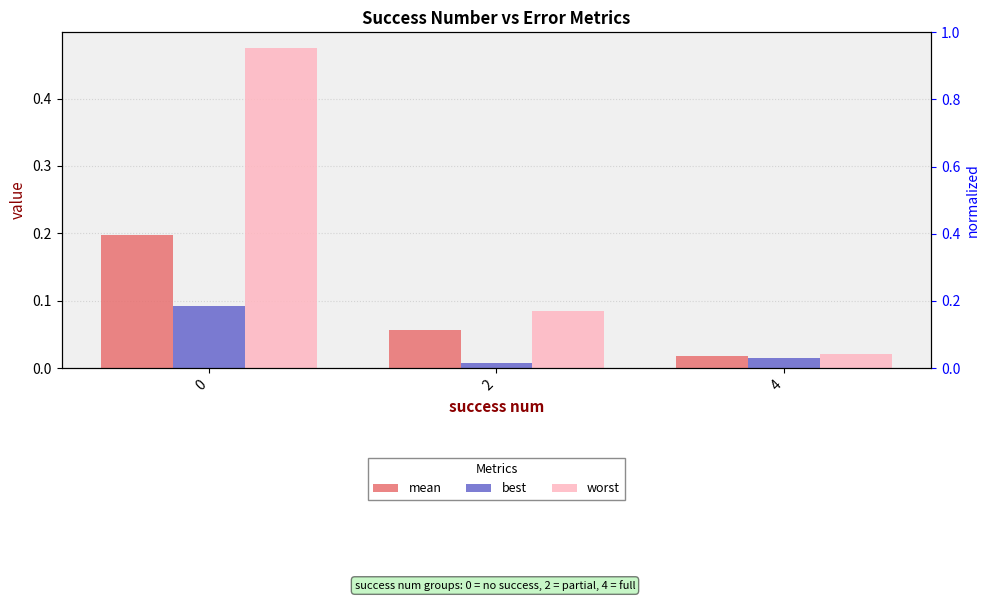

Where is best nearest to the value 0?

2